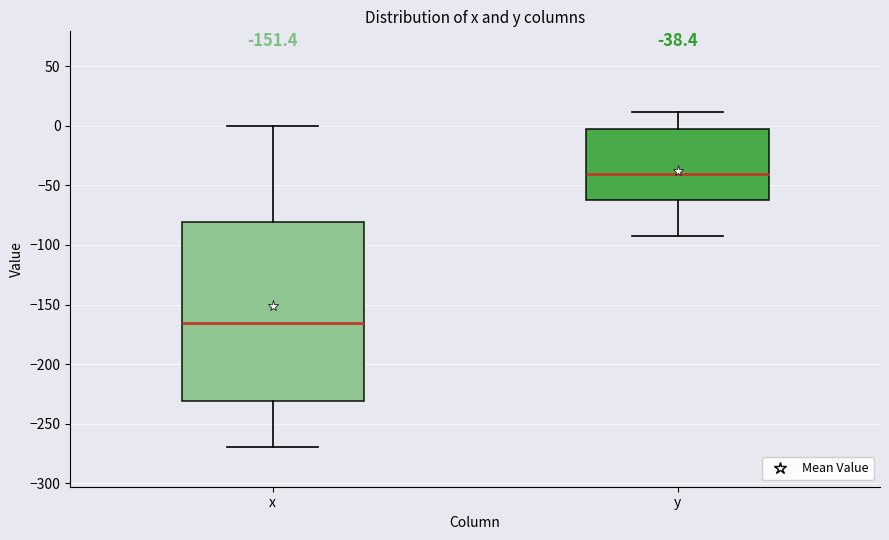

Which box is the tallest, from its lower edge to its upper edge?

x